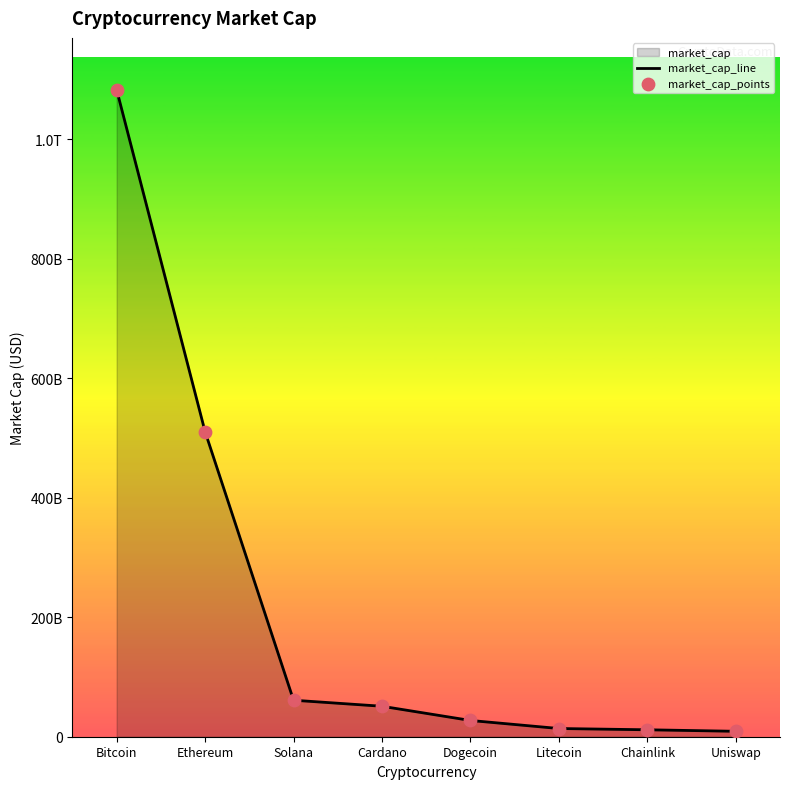

Which series reaches the minimum Y coordinate?

market_cap_line